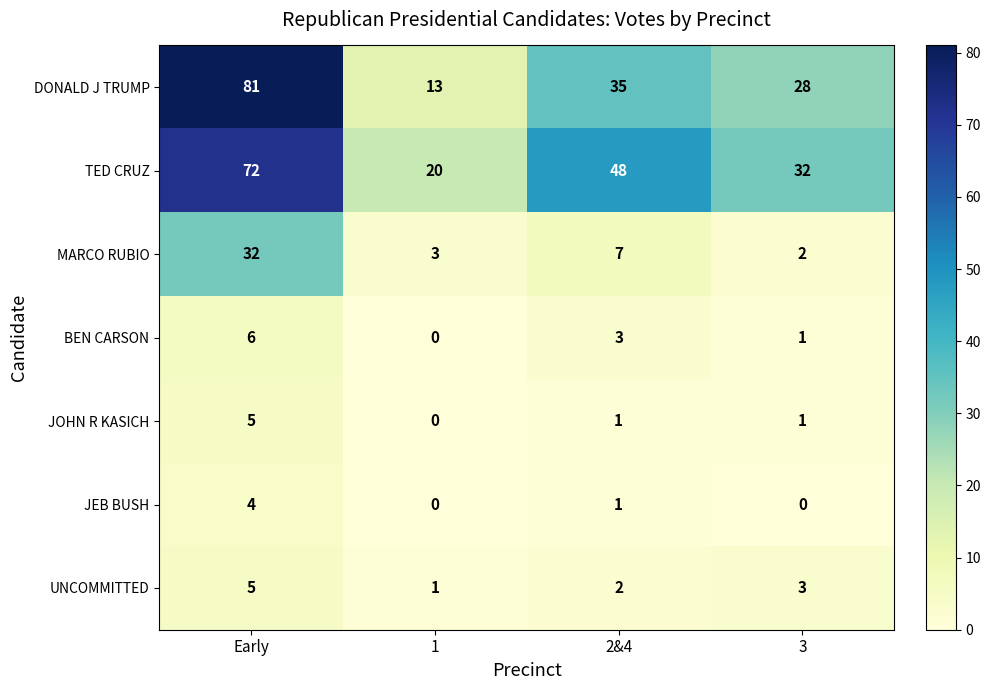

What is the average value of the DONALD J TRUMP series?

39